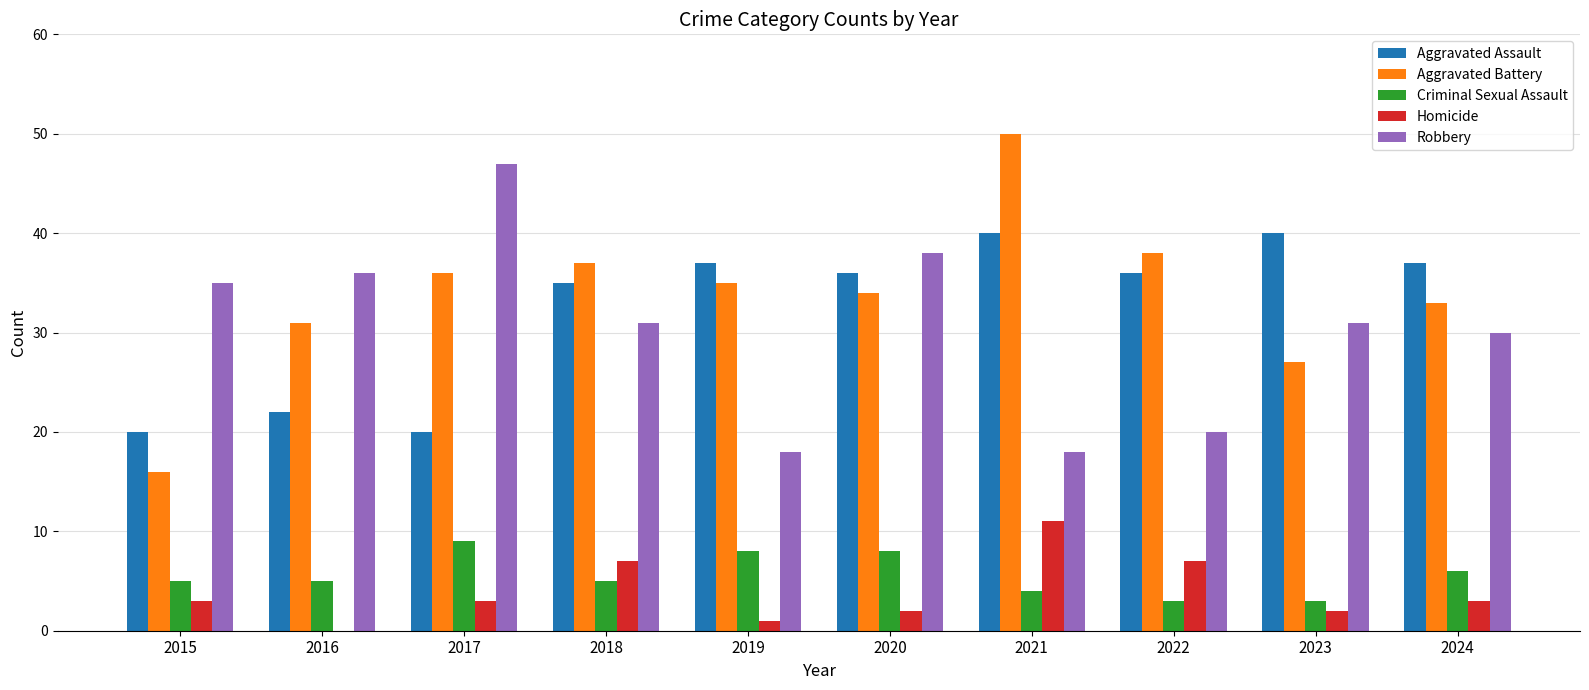

Count the number of categories in the chart.

10